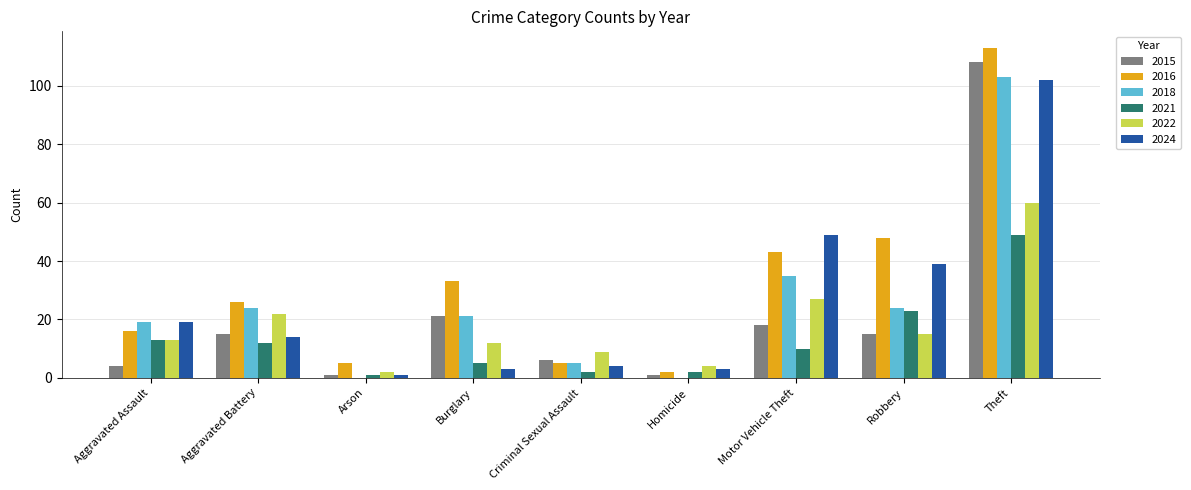

Where is 2015 nearest to the value 54?

Burglary